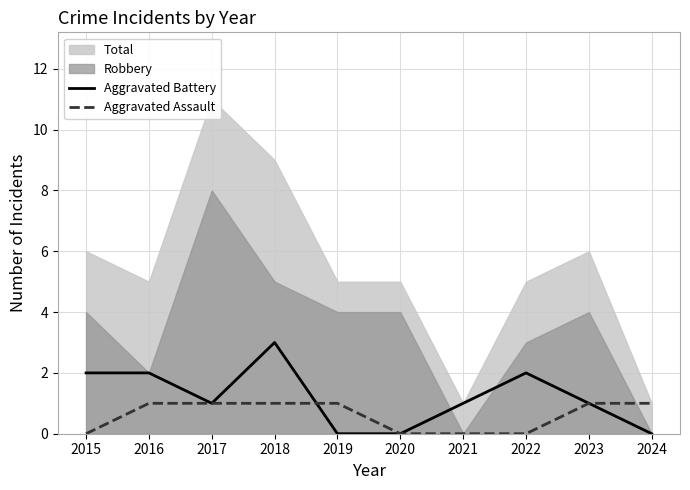

True or false: Aggravated Assault has a value of 1 at 2022.

False